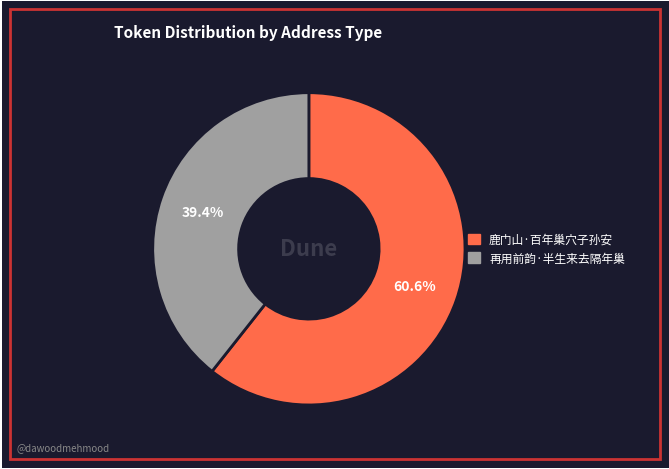

To the nearest percent, what is the combined percentage of 鹿门山·百年巢穴子孙安 and 再用前韵·半生来去隔年巢?

100%